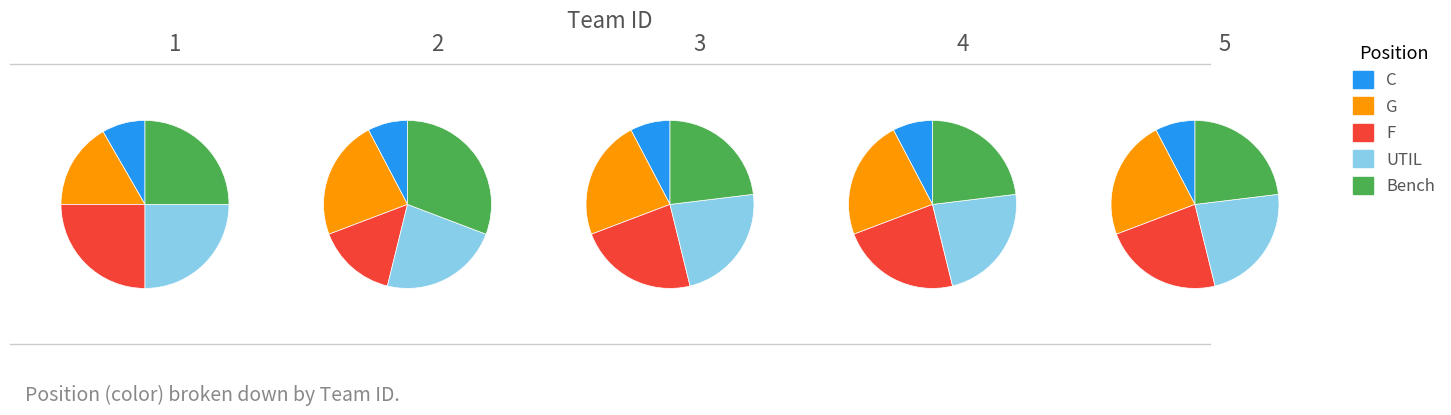

Which has a higher value, 2 or 5?

2